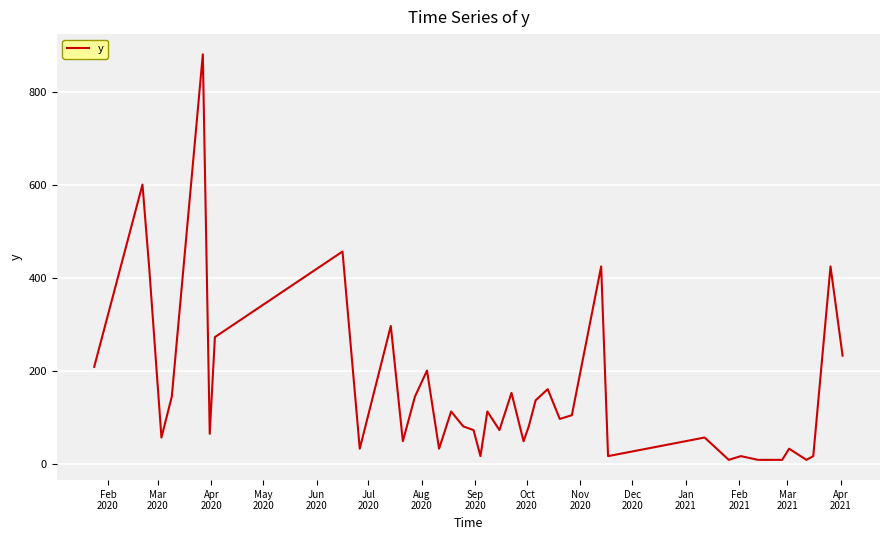

What is the greatest value displayed?

880